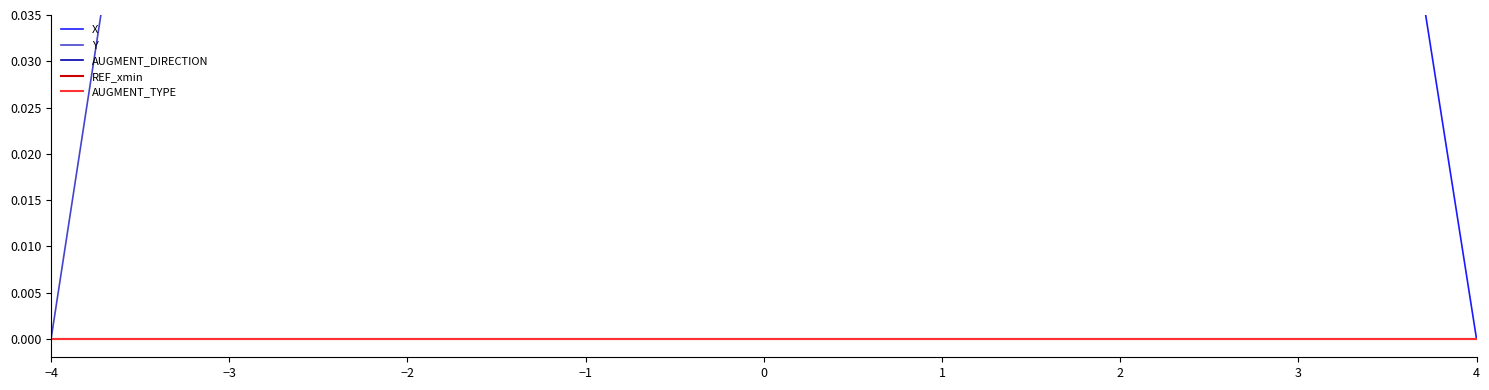

How many intersections are there between Y and X?

1